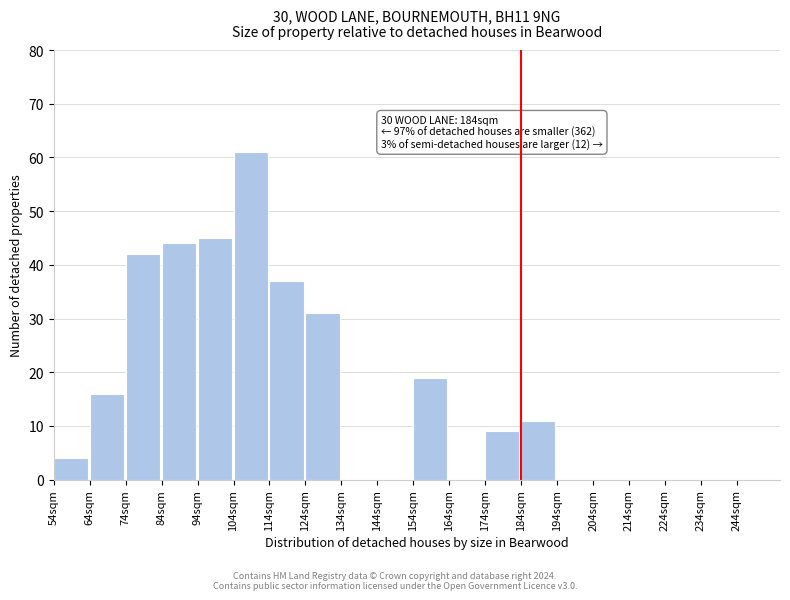

Reading right to left, transcribe all the data shown in this chart.

244sqm=0	234sqm=0	224sqm=0	214sqm=0	204sqm=0	194sqm=0	184sqm=11	174sqm=9	164sqm=0	154sqm=19	144sqm=0	134sqm=0	124sqm=31	114sqm=37	104sqm=61	94sqm=45	84sqm=44	74sqm=42	64sqm=16	54sqm=4